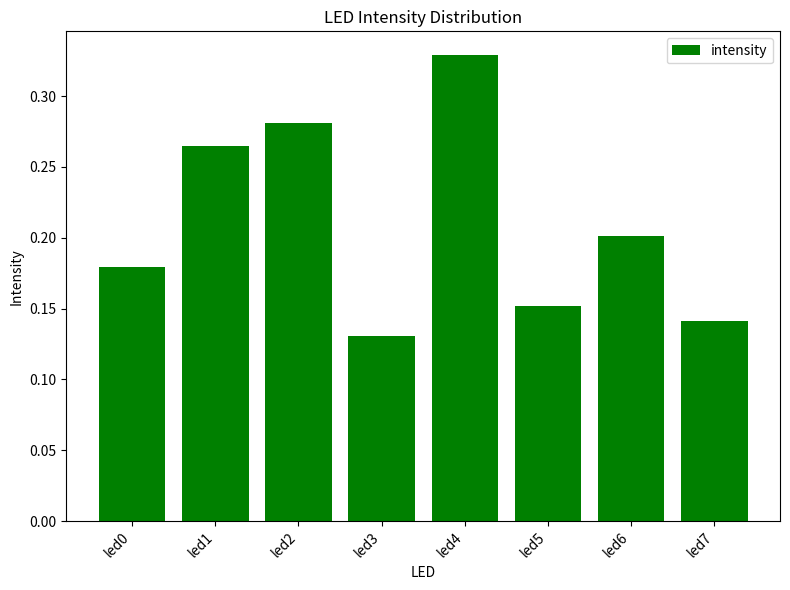

List the labels in order of value, smallest first.

led3, led7, led5, led0, led6, led1, led2, led4